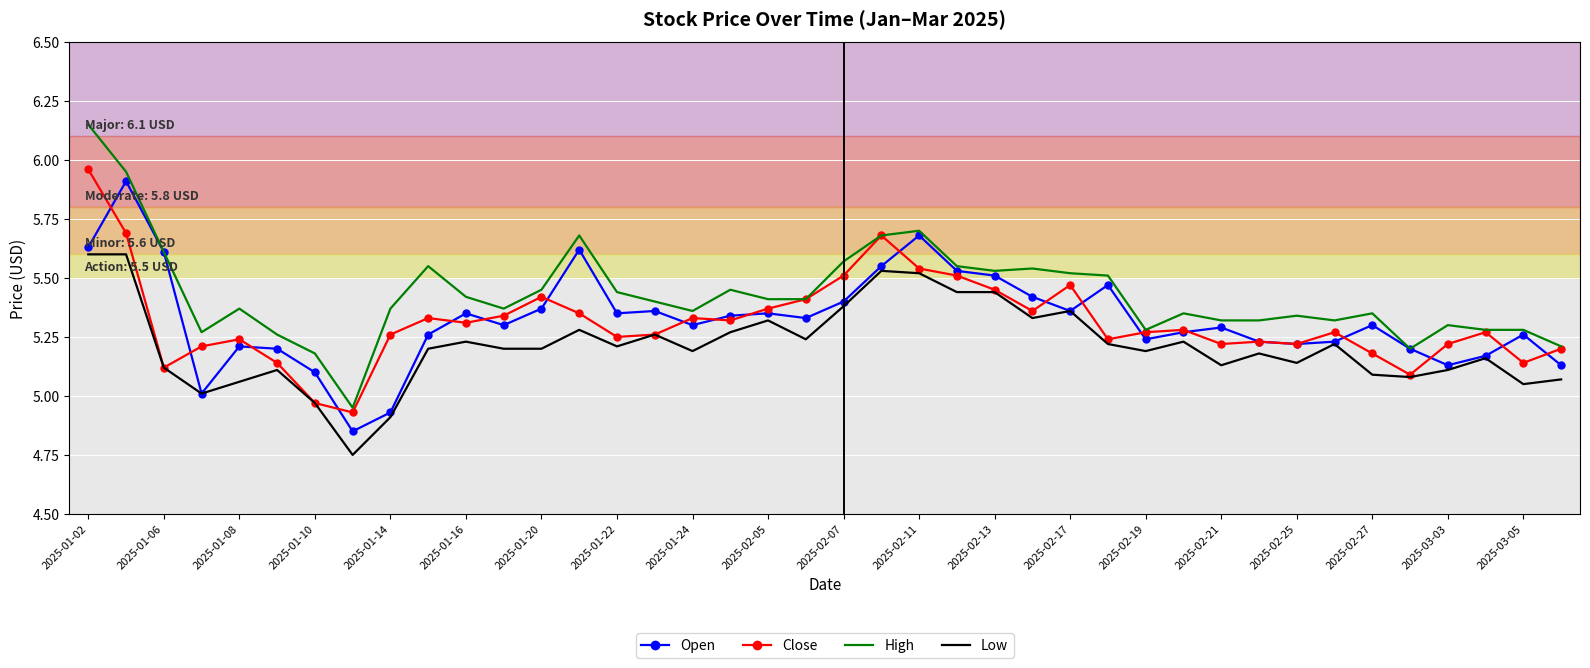

True or false: Low and High cross at least once.

False